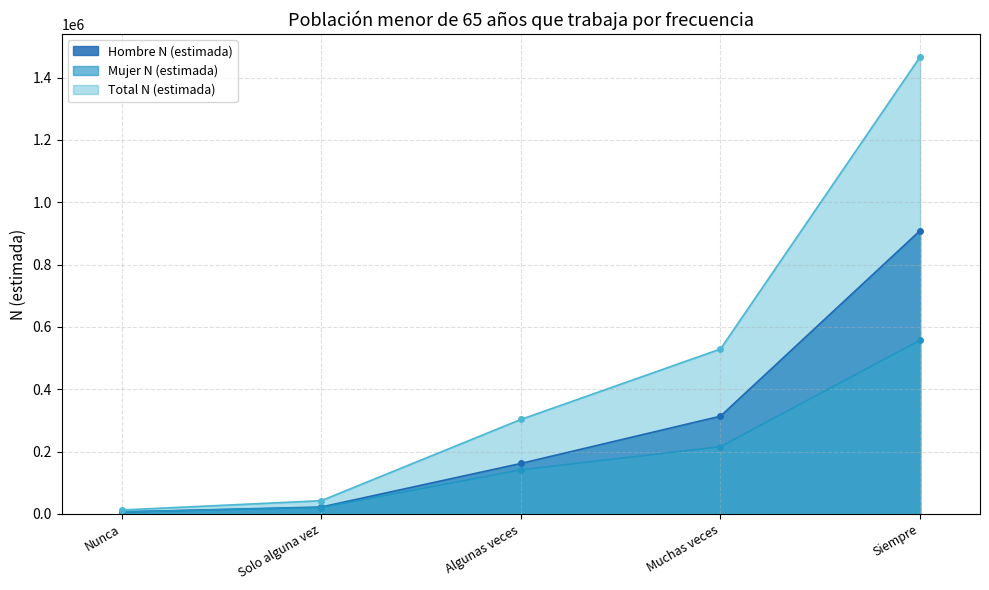

What is the label of the 3rd point from the left?

Algunas veces